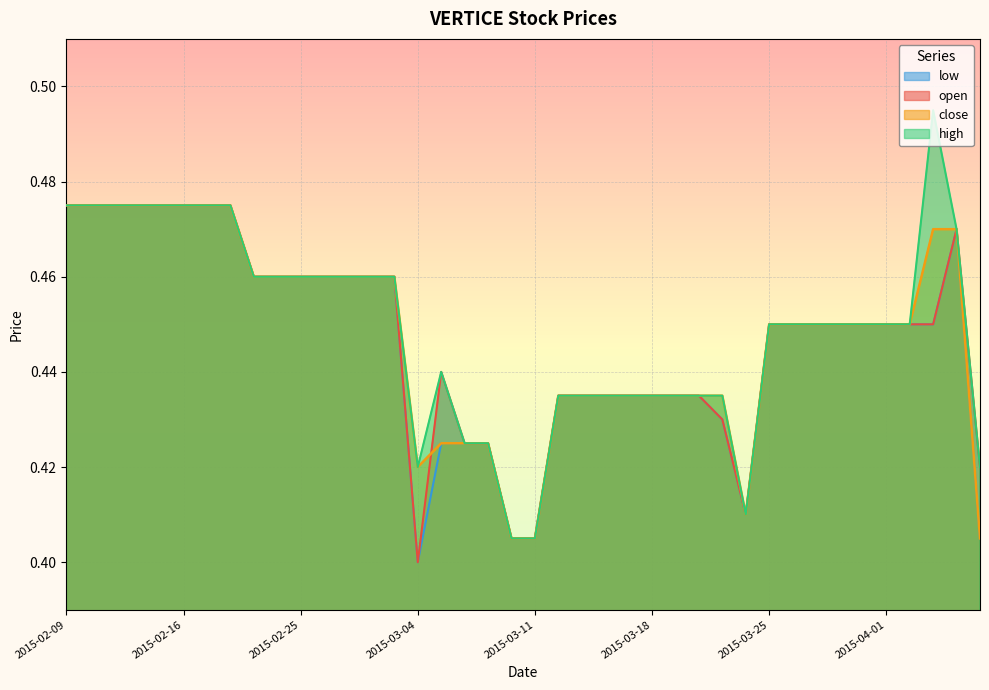

Rank the series at 2015-03-20 from lowest to highest value.

open, high, low, close